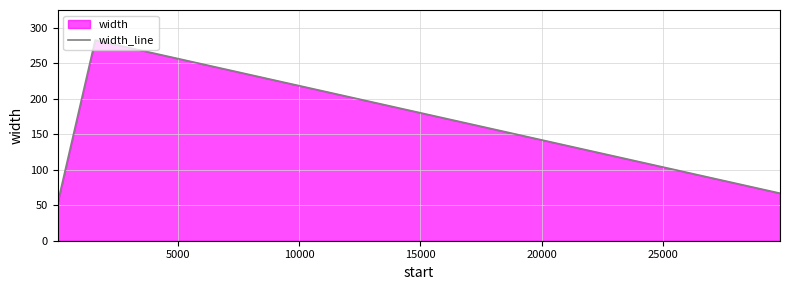

What is the value of the 3rd point from the left?

67